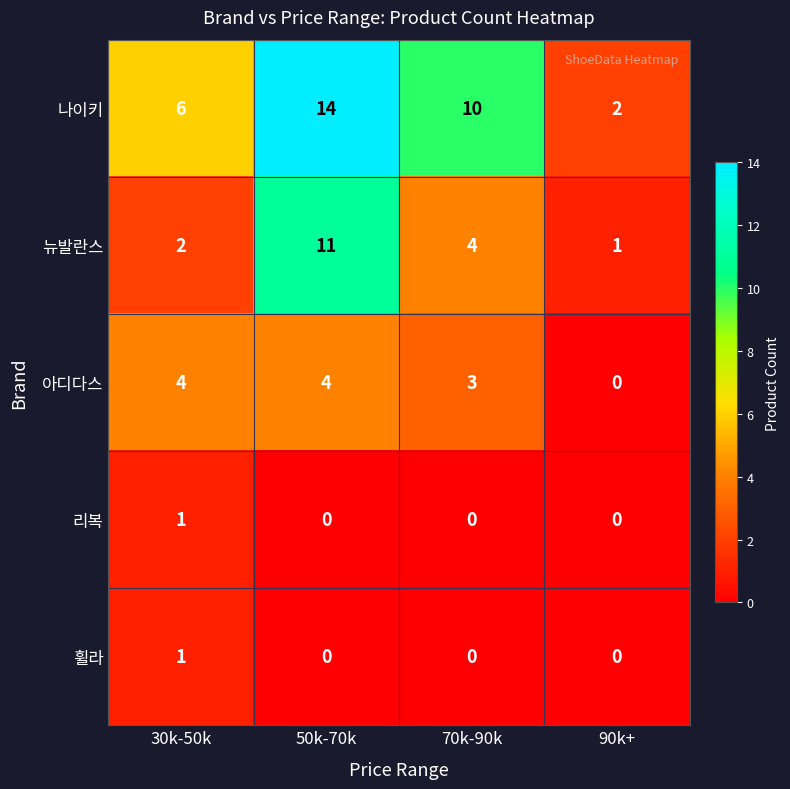

List the labels in order of 뉴발란스 value, largest first.

50k-70k, 70k-90k, 30k-50k, 90k+